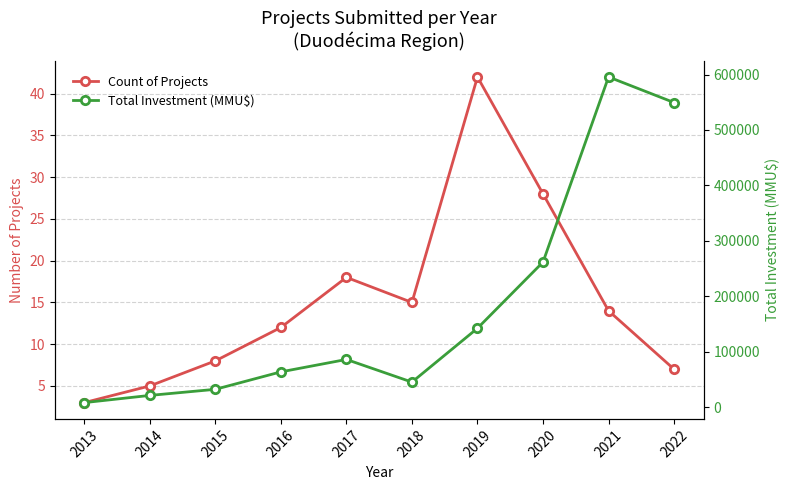

Which series has the largest total across all categories?

Total Investment (MMU$)